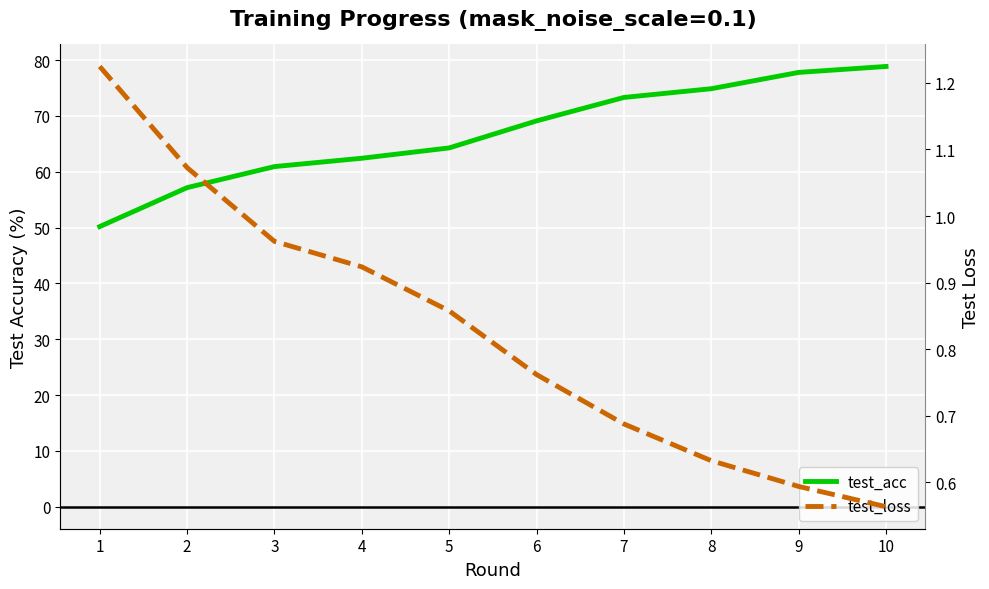

Reading right to left, list all the values displayed in this chart.

test_acc: 78.9	77.8	74.9	73.3	69.1	64.3	62.4	60.9	57.2	50.2
test_loss: 0.6	0.6	0.6	0.7	0.8	0.9	0.9	1.0	1.1	1.2